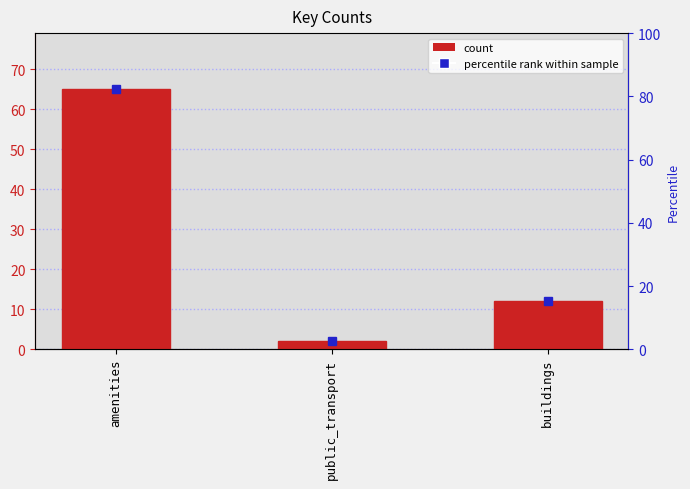

Reading left to right, what are all the values shown in this chart?

amenities=65	public_transport=2	buildings=12